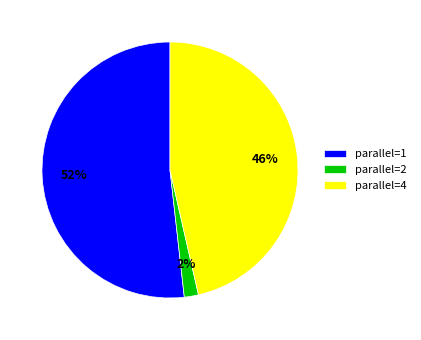

Count the number of slices in the pie.

3